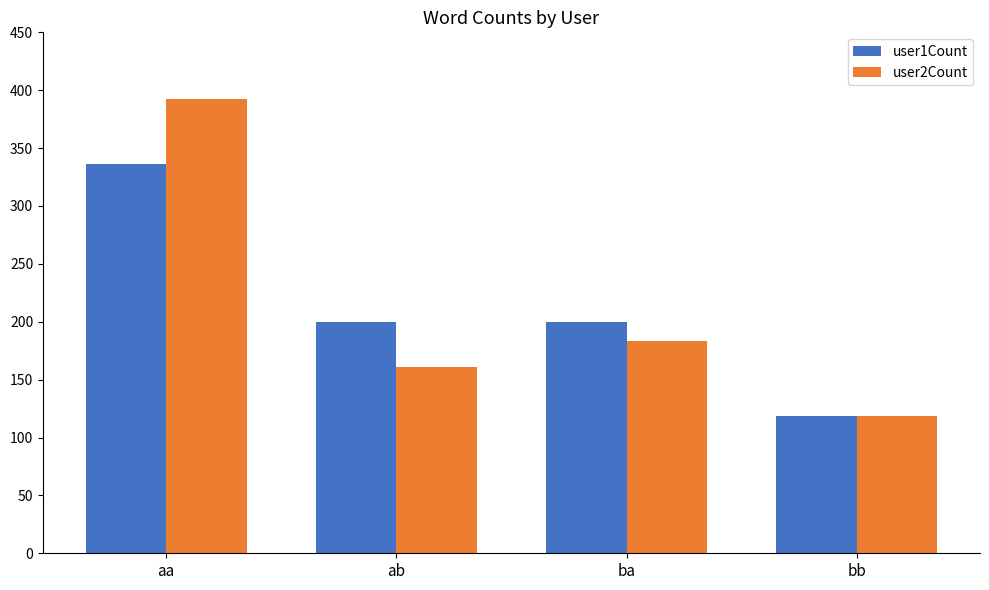

What is the value of the user2Count bar at the 3rd from the left?

183